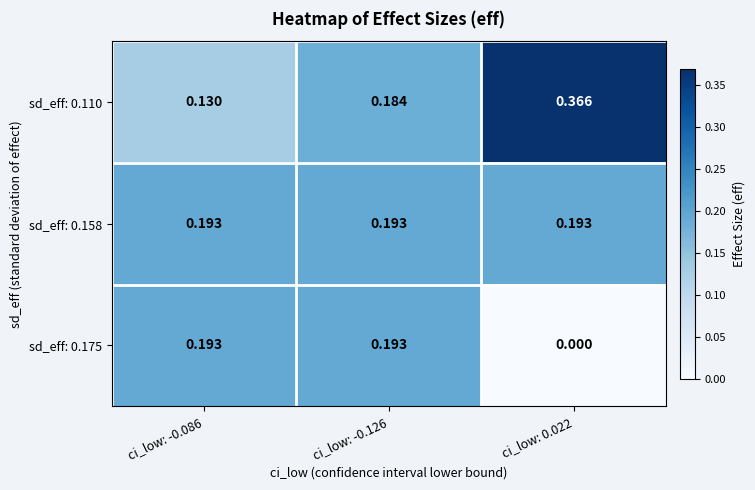

How many series are shown in this chart?

3